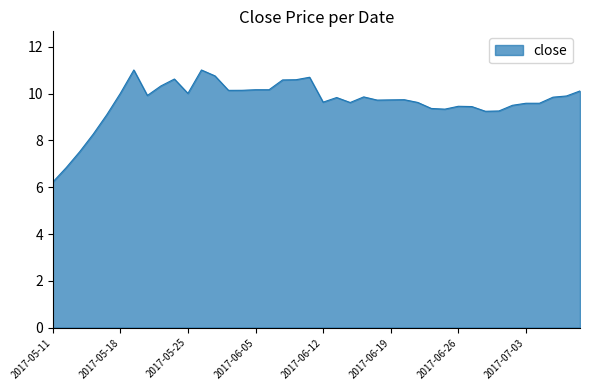

True or false: there are more than 0 points higher than both neighbors.

True